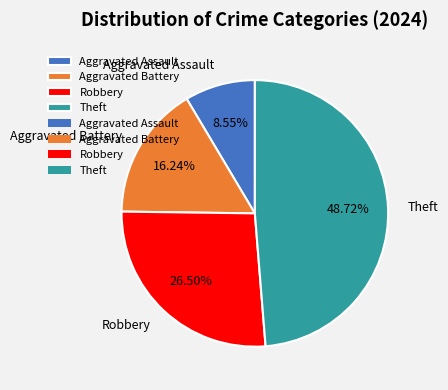

To the nearest percent, what is the combined percentage of Robbery and Theft?

75%